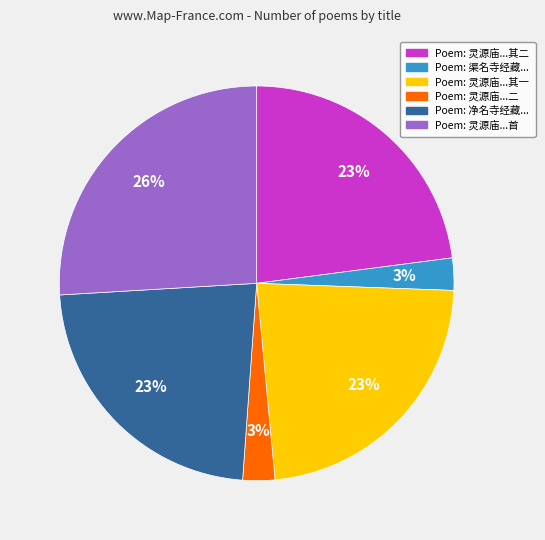

True or false: Poem: 灵源庙...首 accounts for 26% of the total.

True